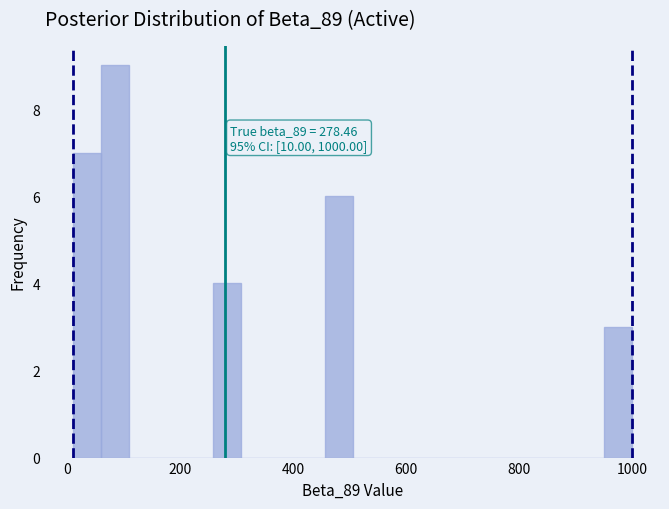

Read against the x-axis, roughly where is the centre of the tallest bar?

80